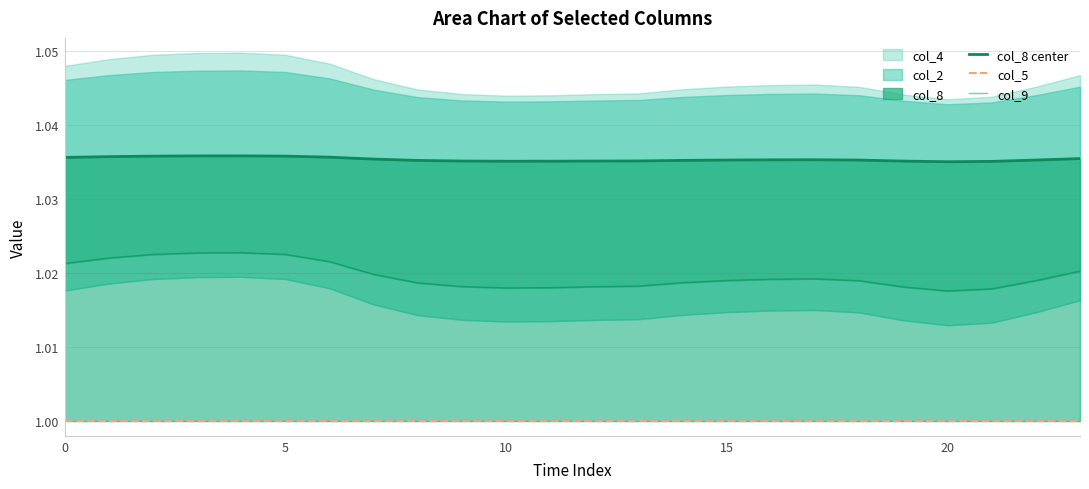

The value of col_9 at 9 is 1.8. True or false?

False